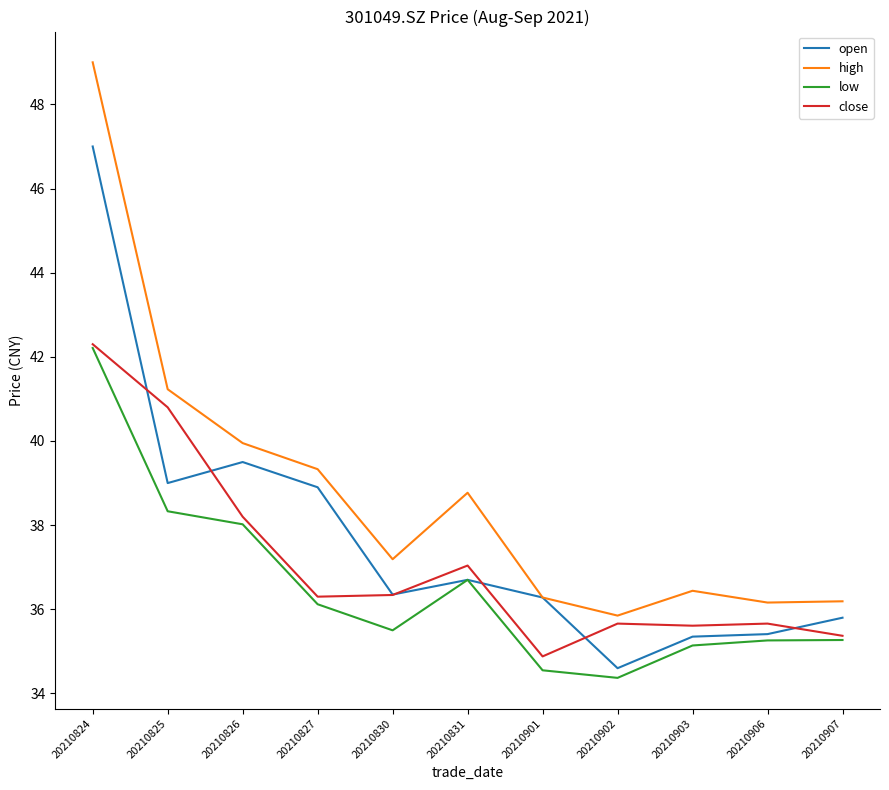

Rank the series by their average value, from lowest to highest.

low, close, open, high